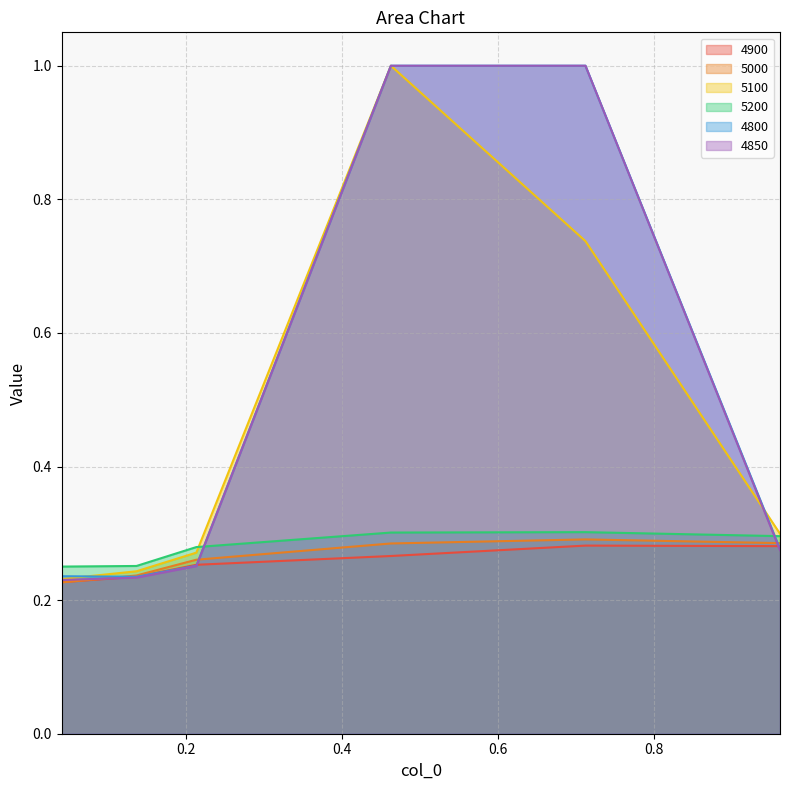

True or false: 4800 and 5200 intersect in this chart.

True